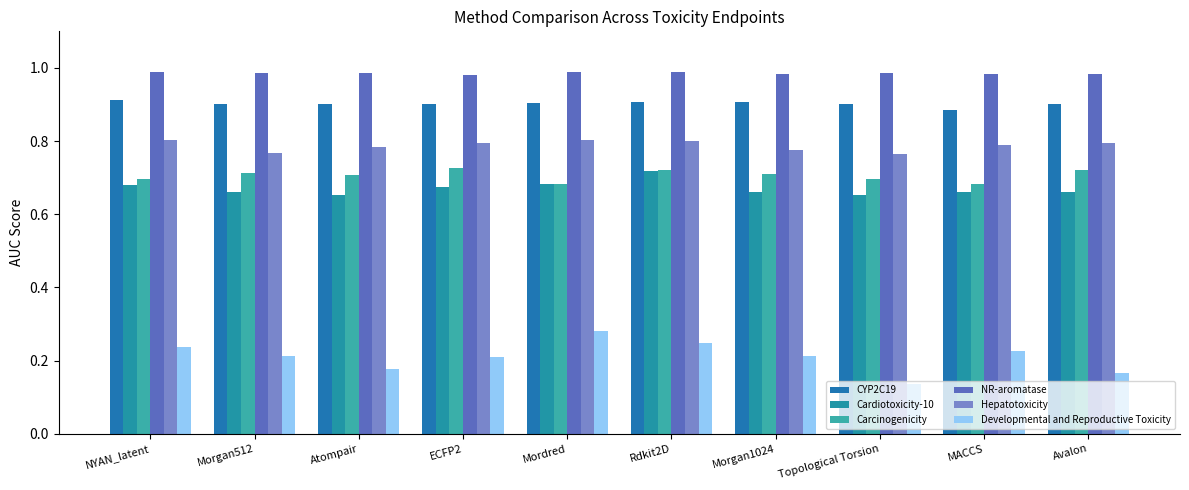

Does the chart contain any negative values?

No